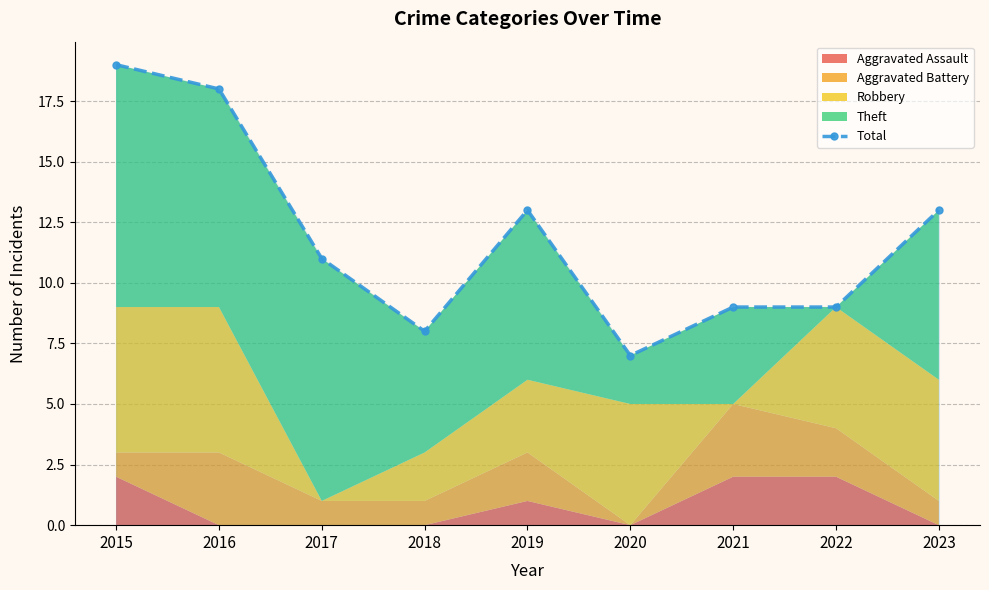

The value at 2020 is 5. True or false?

False